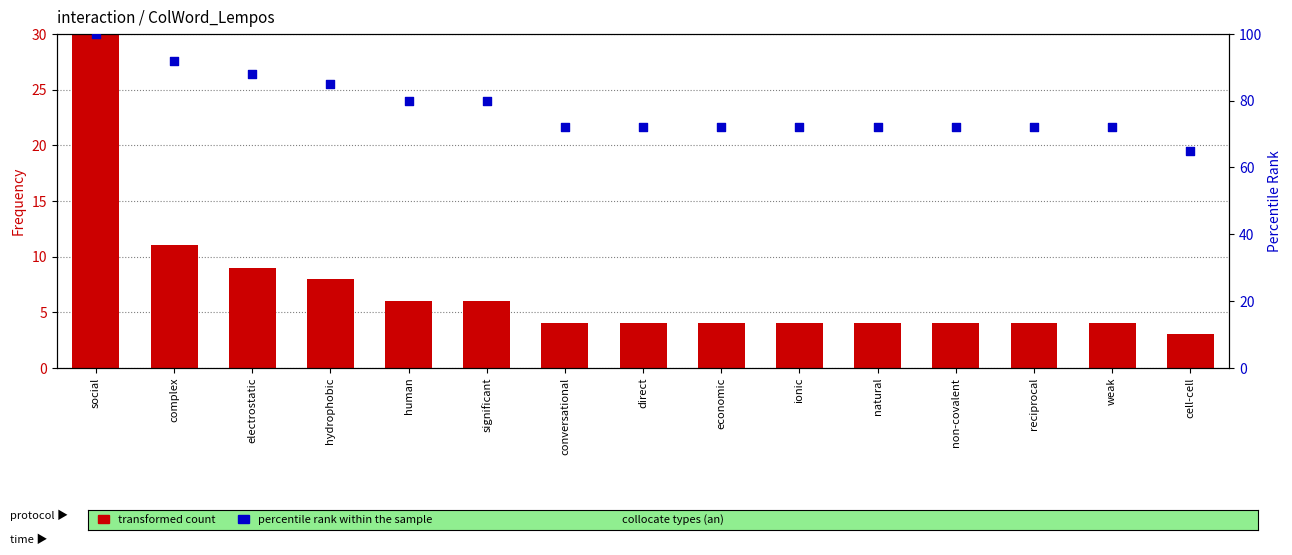

What is the total value across all series at weak?

76